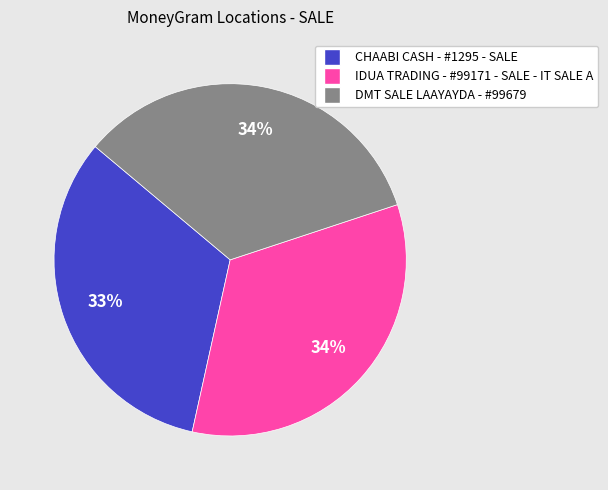

To the nearest percent, what is the average slice percentage?

33%